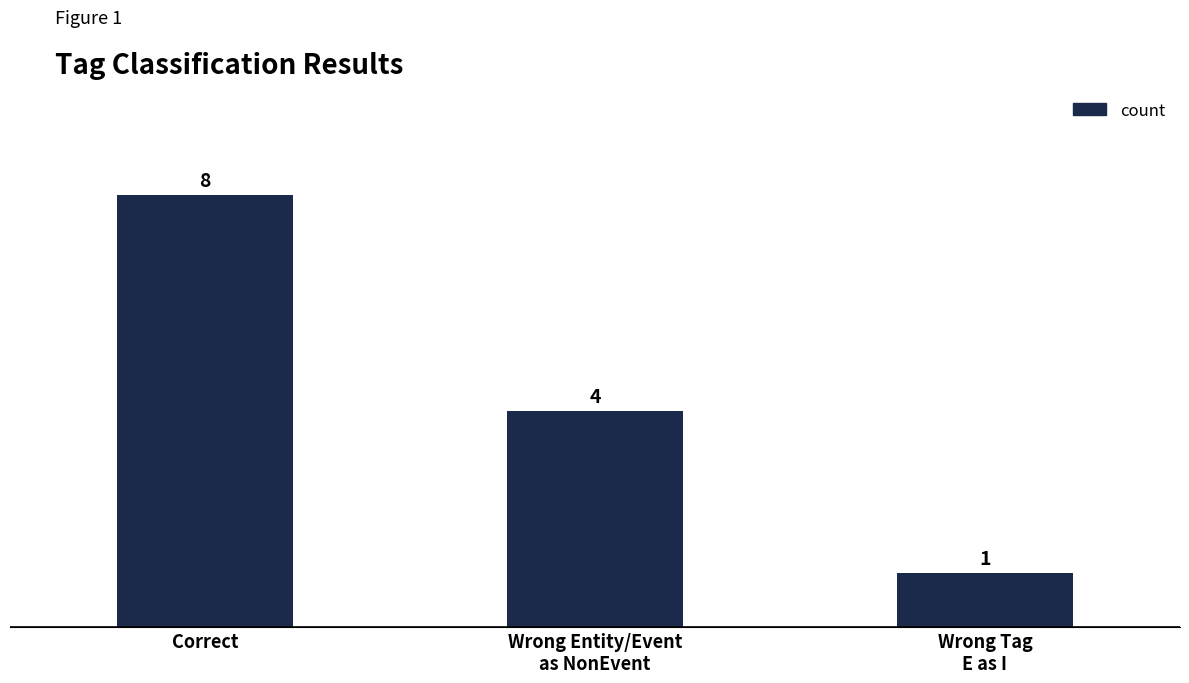

What is the maximum value shown in the chart?

8